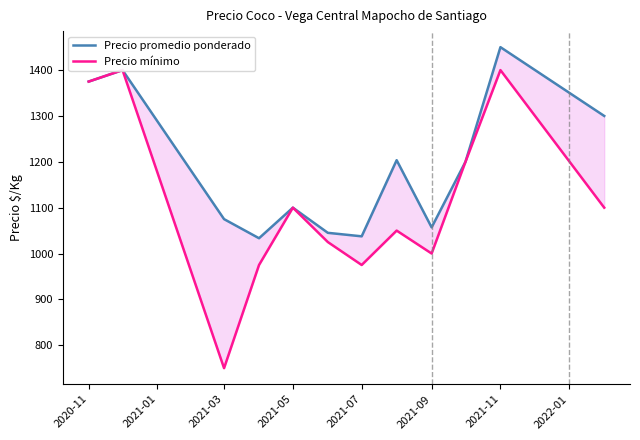

In Precio mínimo, how many points are higher than both neighbors (excluding endpoints)?

4